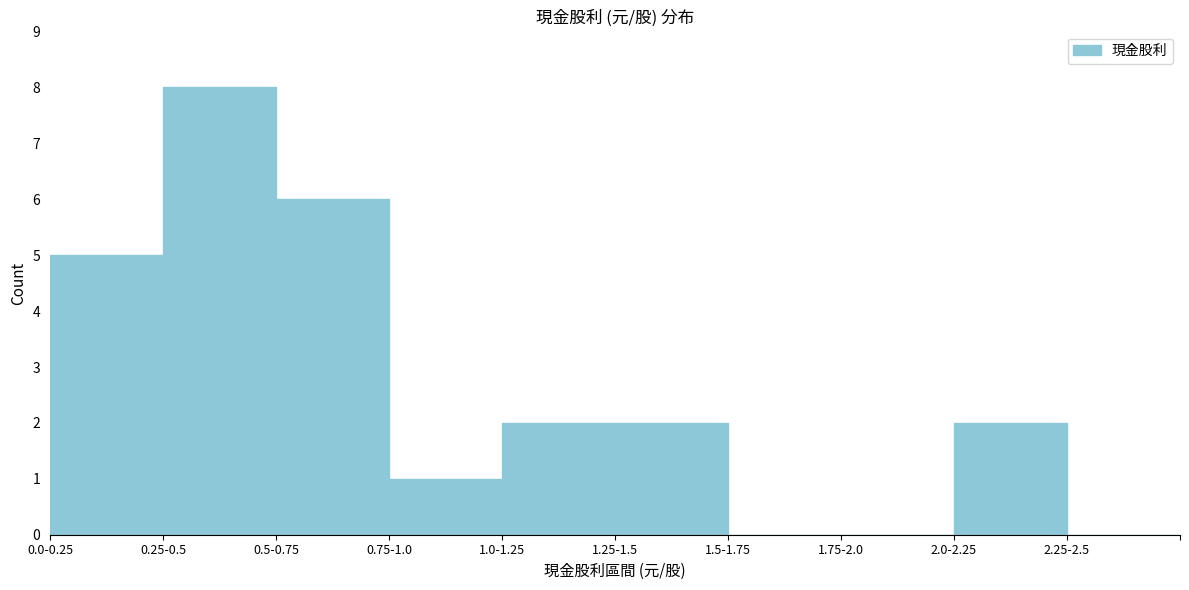

Reading right to left, list all the values displayed in this chart.

2.25-2.5=0	2.0-2.25=2	1.75-2.0=0	1.5-1.75=0	1.25-1.5=2	1.0-1.25=2	0.75-1.0=1	0.5-0.75=6	0.25-0.5=8	0.0-0.25=5